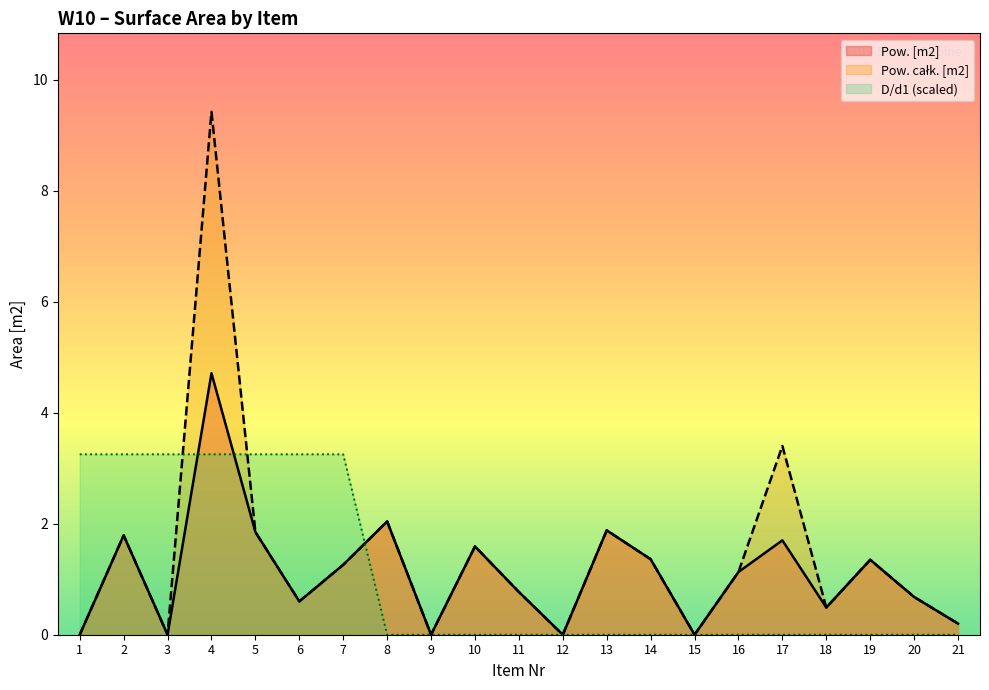

Reading left to right, transcribe all the data shown in this chart.

Pow. [m2]: 1=0.0	2=1.8	3=0.0	4=4.7	5=1.9	6=0.6	7=1.3	8=2.0	9=0.0	10=1.6	11=0.8	12=0.0	13=1.9	14=1.4	15=0.0	16=1.1	17=1.7	18=0.5	19=1.4	20=0.7	21=0.2
Pow. calkowita [m2]: 1=0.0	2=1.8	3=0.0	4=9.4	5=1.9	6=0.6	7=1.3	8=2.0	9=0.0	10=1.6	11=0.8	12=0.0	13=1.9	14=1.4	15=0.0	16=1.1	17=3.4	18=0.5	19=1.4	20=0.7	21=0.2
D/d1: 1=3.2	2=3.2	3=3.2	4=3.2	5=3.2	6=3.2	7=3.2	8=0.0	9=0.0	10=0.0	11=0.0	12=0.0	13=0.0	14=0.0	15=0.0	16=0.0	17=0.0	18=0.0	19=0.0	20=0.0	21=0.0